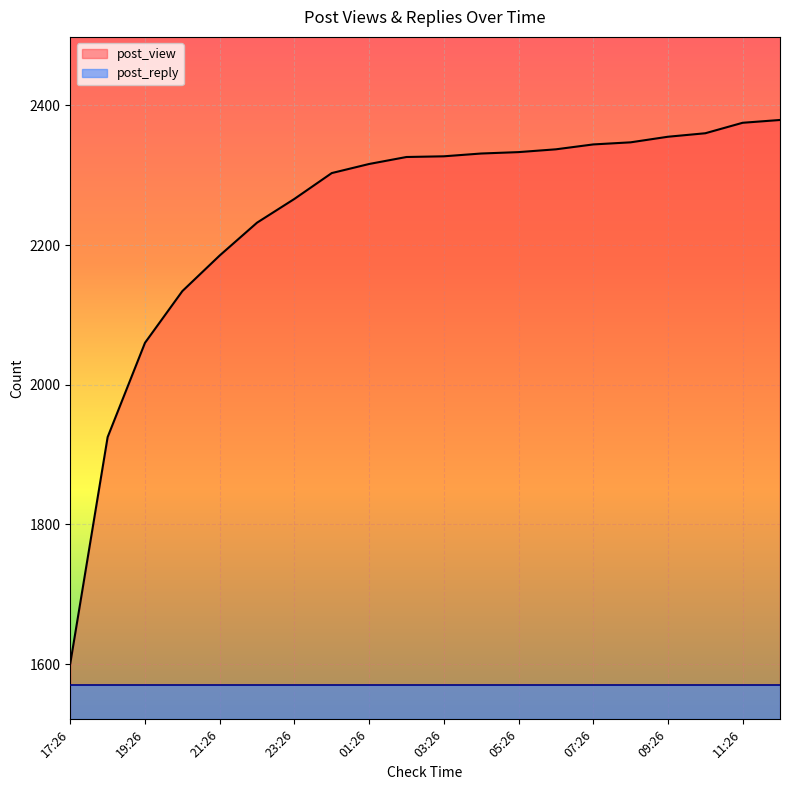

Rank the categories by value from lowest to highest.

17:26, 18:26, 19:26, 20:26, 21:26, 22:26, 23:26, 00:26, 01:26, 02:26, 03:26, 04:26, 05:26, 06:26, 07:26, 08:26, 09:26, 10:26, 11:26, 12:26